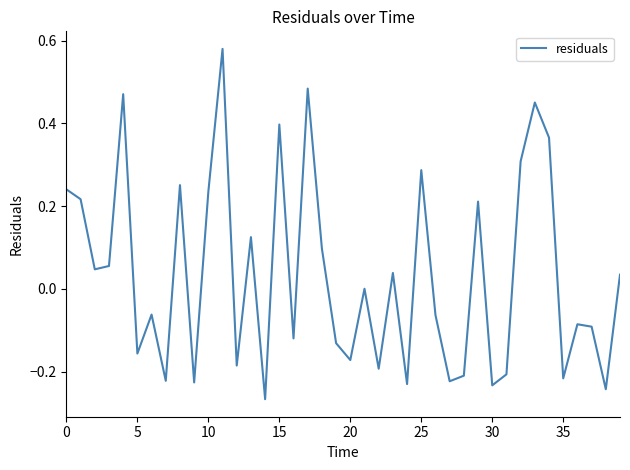

How many lines are shown in the chart?

1